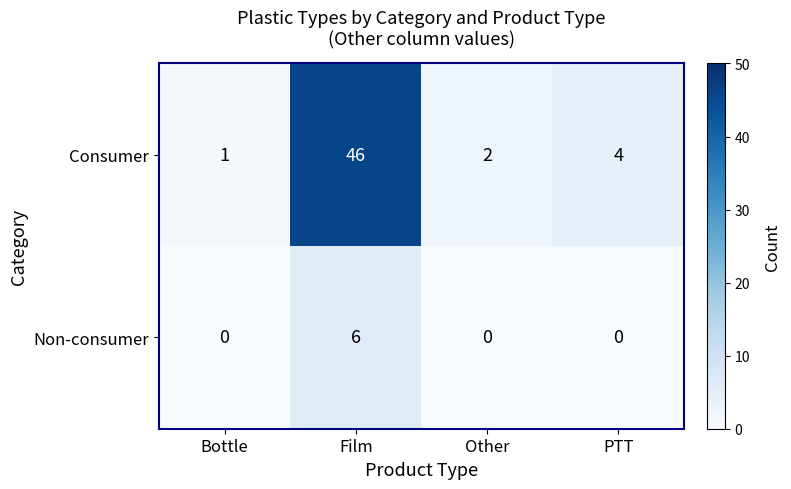

Reading left to right, extract all data points from this chart.

Consumer: Bottle=1	Film=46	Other=2	PTT=4
Non-consumer: Bottle=0	Film=6	Other=0	PTT=0